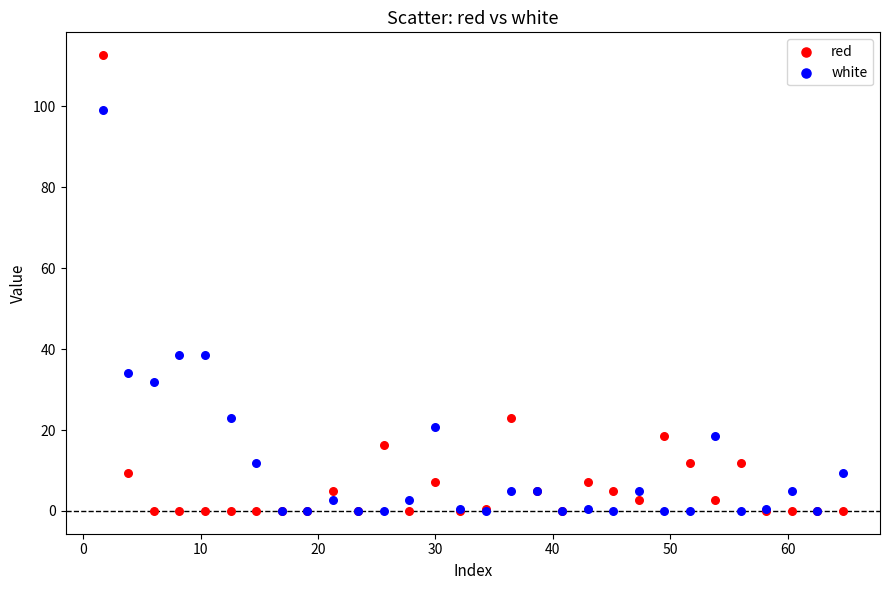

Which series contains the highest Y value?

red